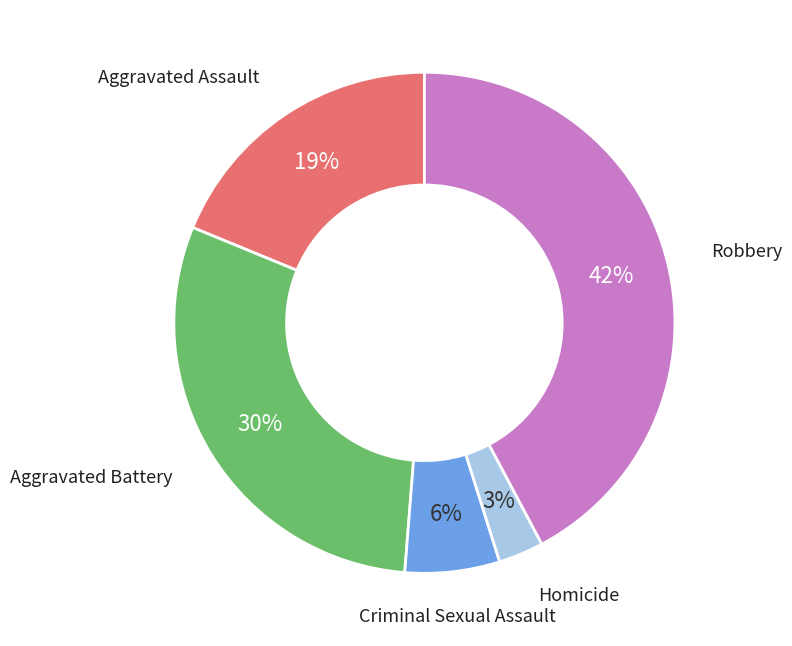

How many segments does this pie chart have?

5